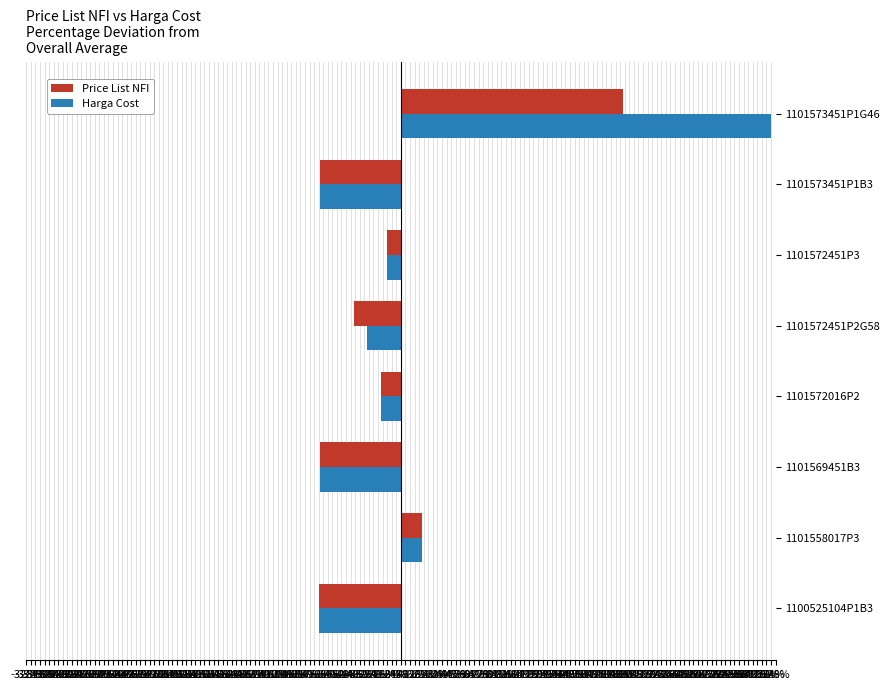

The value of Harga Cost at 1100525104P1B3 is -124.6. True or false?

False